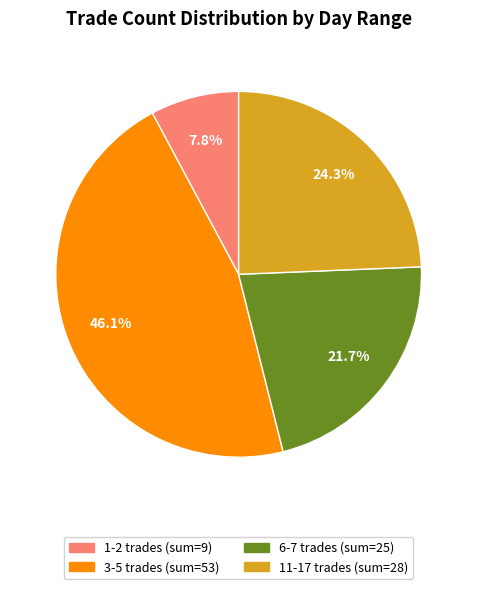

Does any single category account for the majority?

No